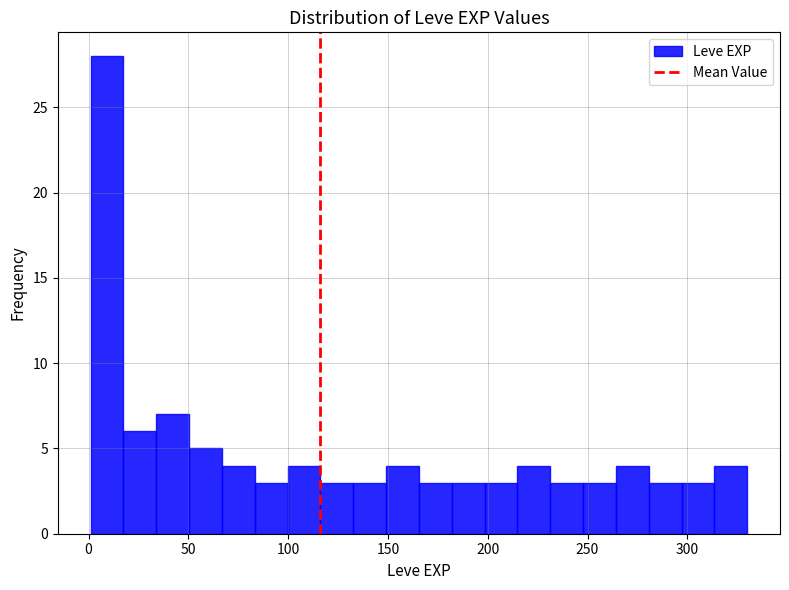

Around what value on the x-axis is the tallest bar? Give the approximate position of its centre, as read against the axis.

10